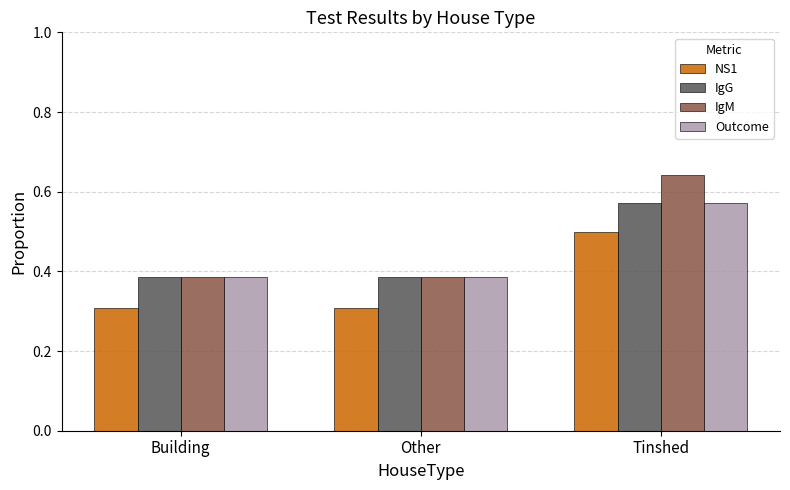

What is the total value across all series at Other?

1.5